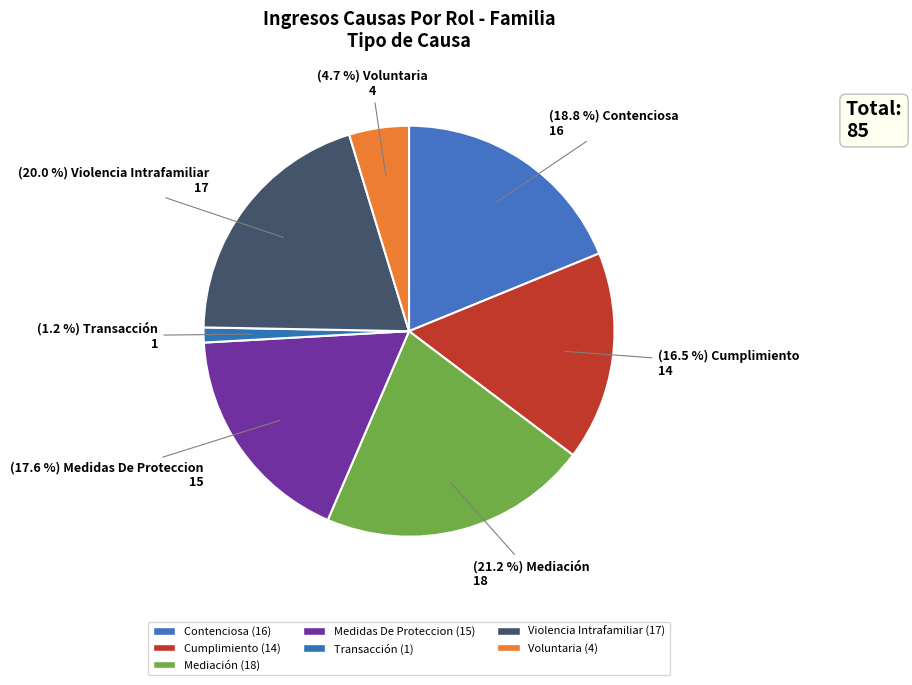

What is the largest slice in the pie chart?

Mediación